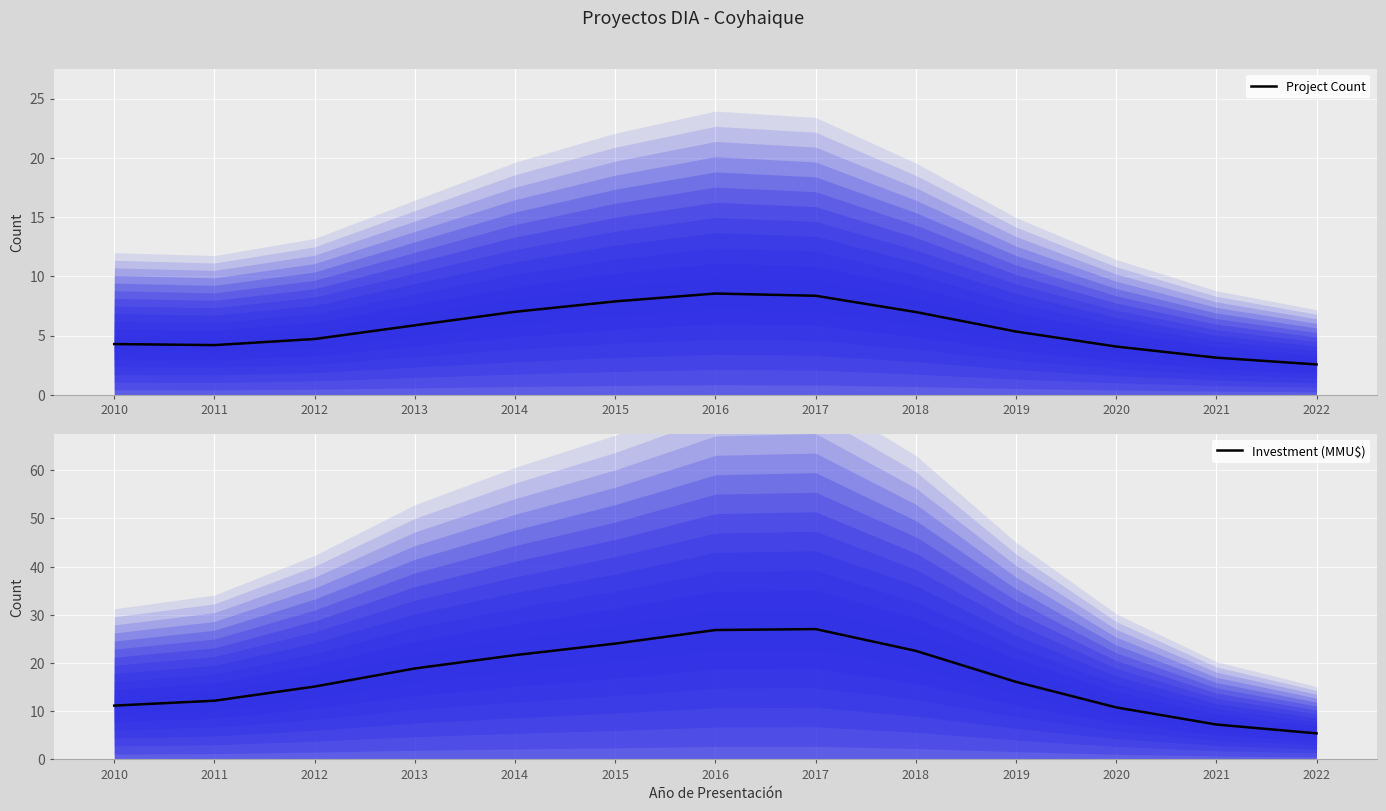

At which label does Project Count first exceed 5?

2013